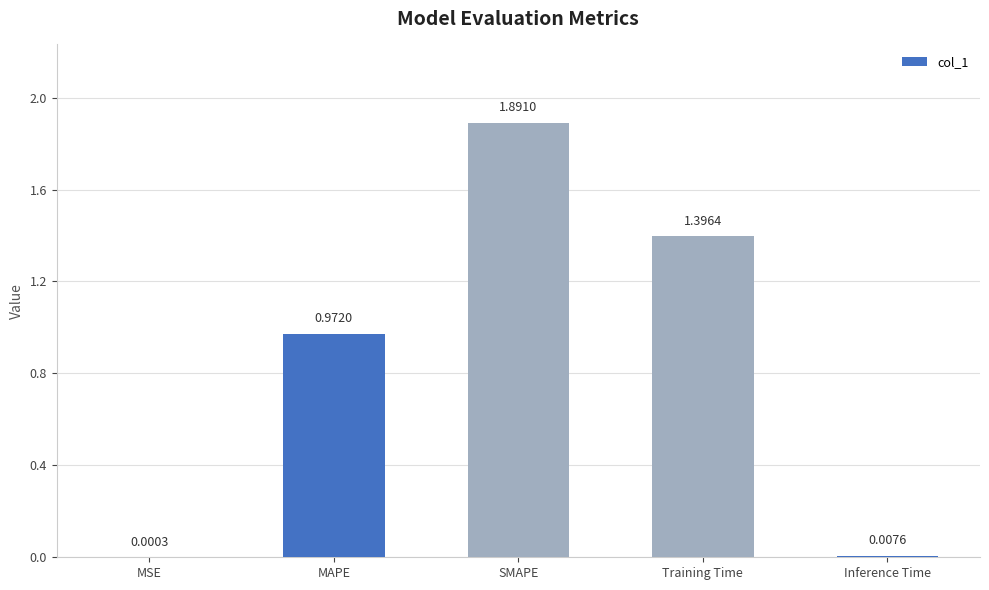

Which label corresponds to the largest value in the chart?

SMAPE